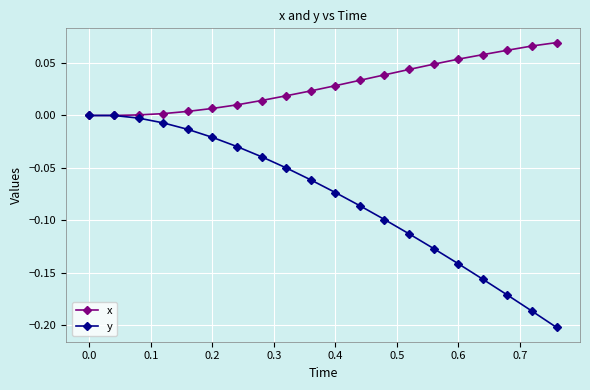

Is this an area chart (filled region under the line)?

No